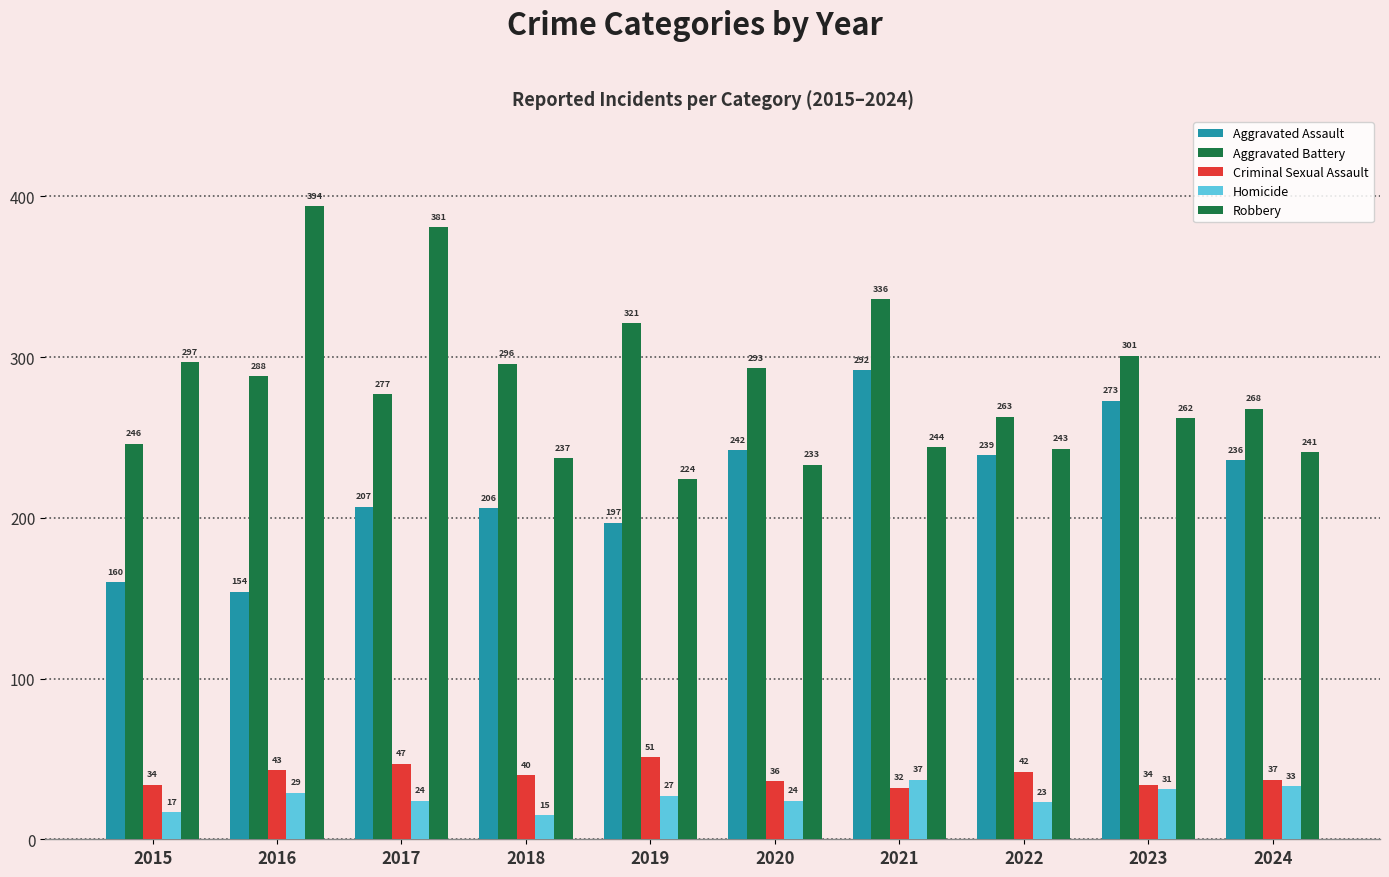

What is the approximate value of Criminal Sexual Assault at 2017?

47